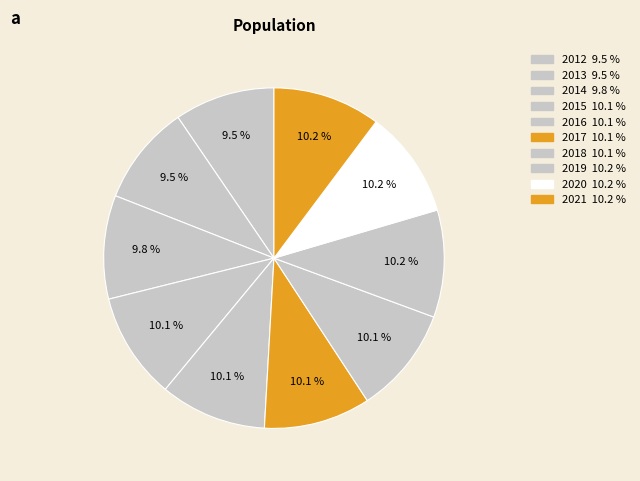

What is the largest slice in the pie chart?

2021